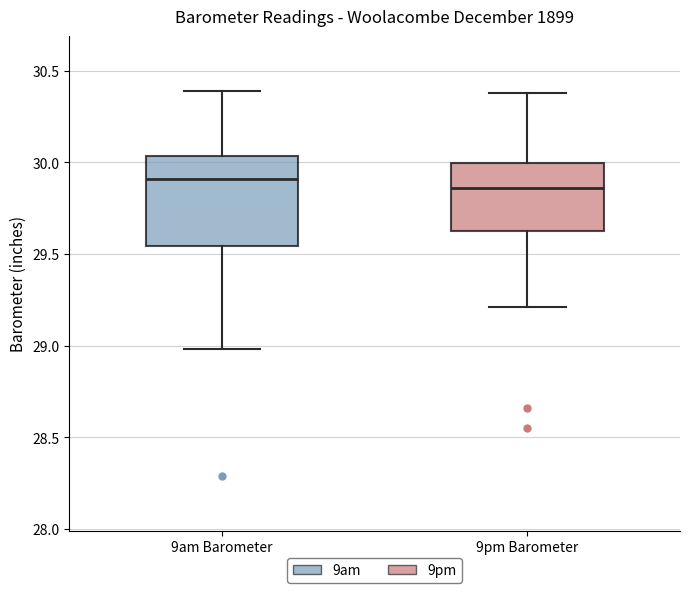

Where is the lower edge of the box for 9am Barometer on the y-axis? The values are not printed on the chart, so give them approximately, as read against the axis.

29.55